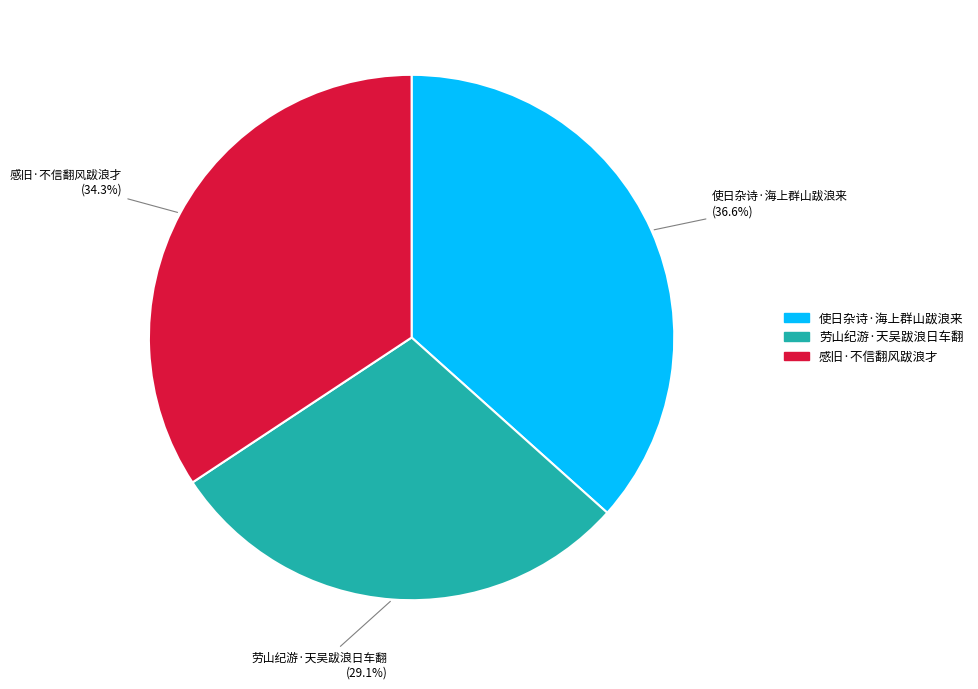

To the nearest percent, what is the difference between the 劳山纪游·天吴跋浪日车翻 and 感旧·不信翻风跋浪才 slice percentages?

5%